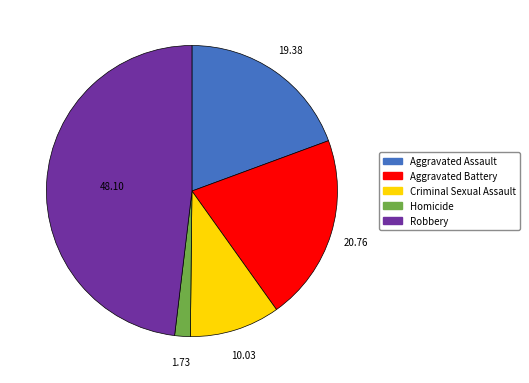

Between Aggravated Battery and Criminal Sexual Assault, which is larger?

Aggravated Battery